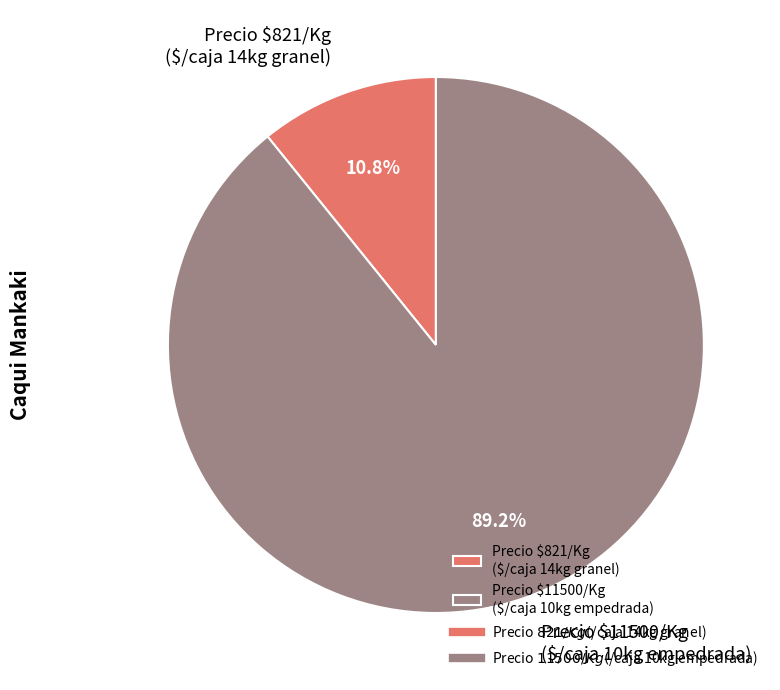

Count the number of slices in the pie.

2